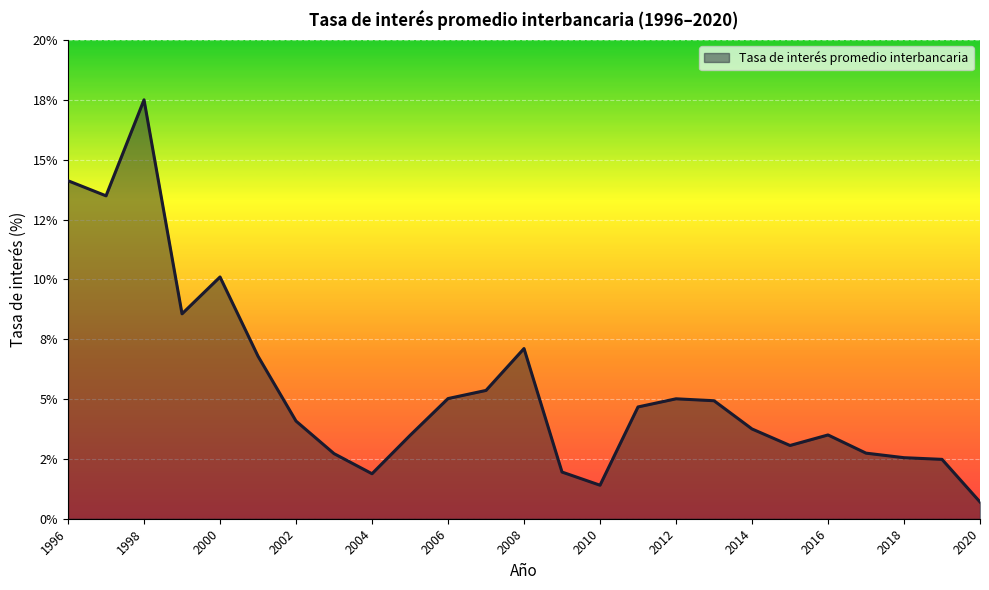

What is the value of the 6th point from the left?

6.8